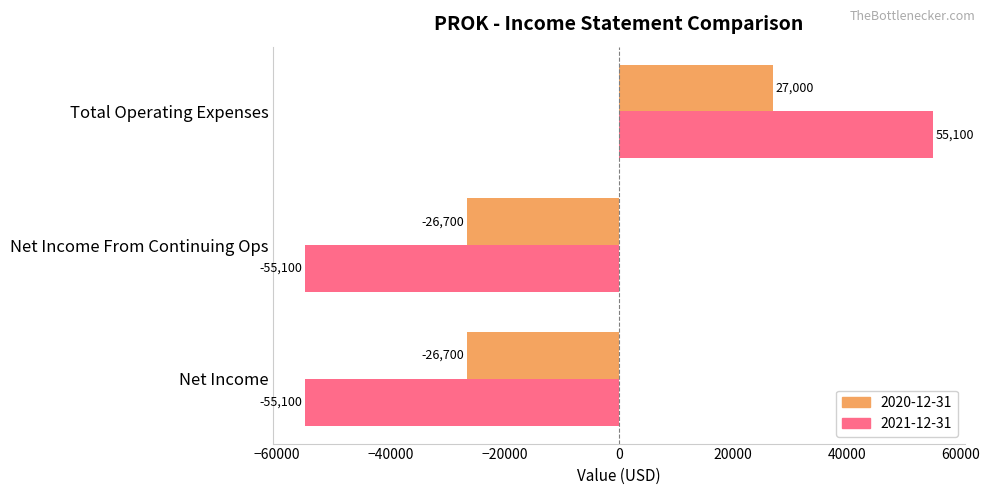

List the series in order of their overall mean, highest first.

2020-12-31, 2021-12-31